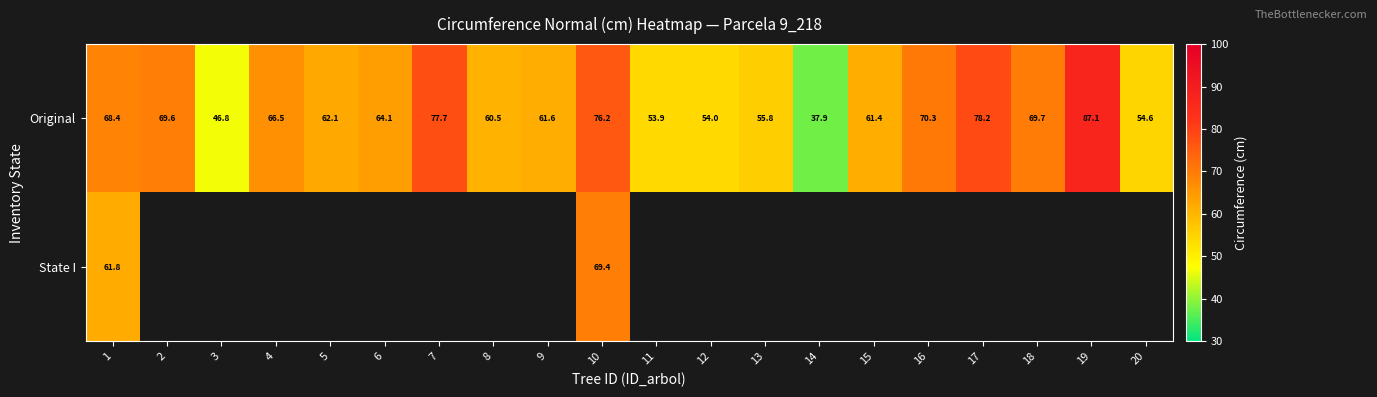

What is the greatest value displayed?

87.1